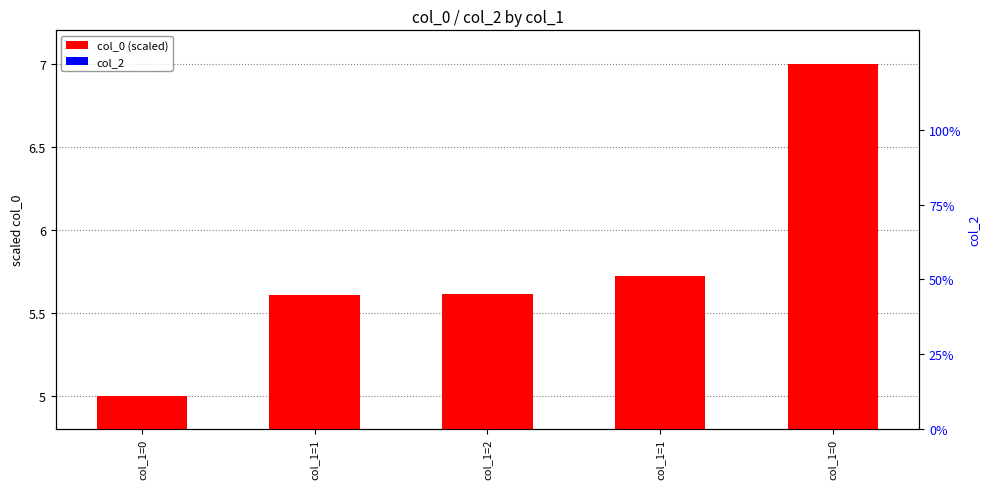

The col_0 (scaled) series shows 3.3 at col_1=2. True or false?

False